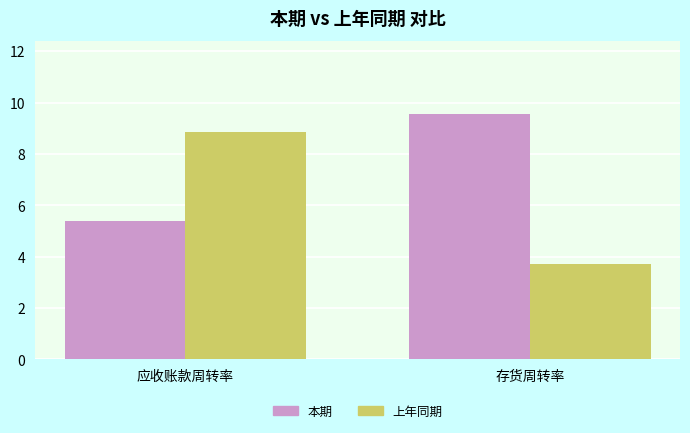

Count the number of data series in this chart.

2